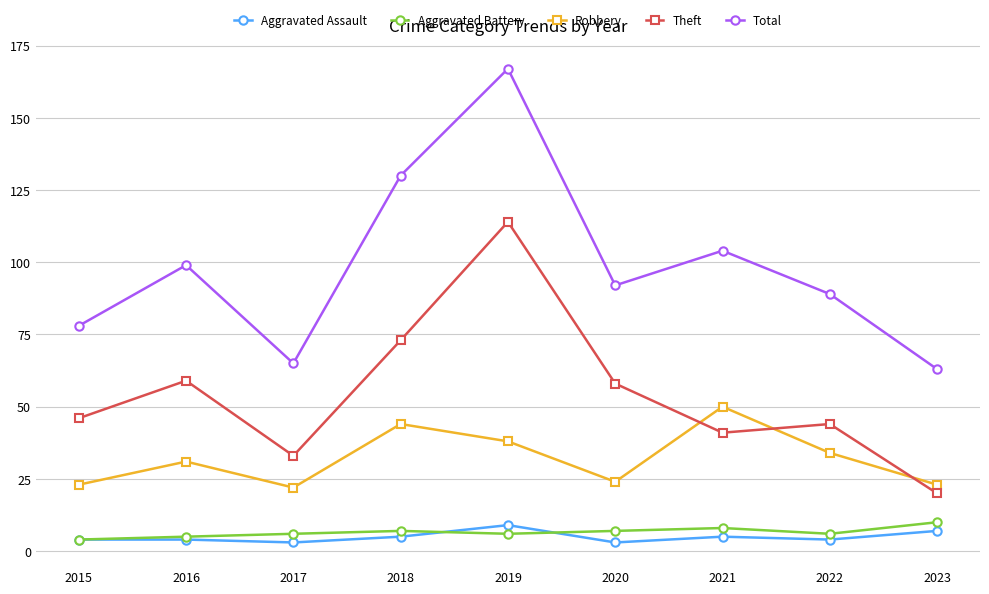

Does the chart have visible grid lines?

Yes